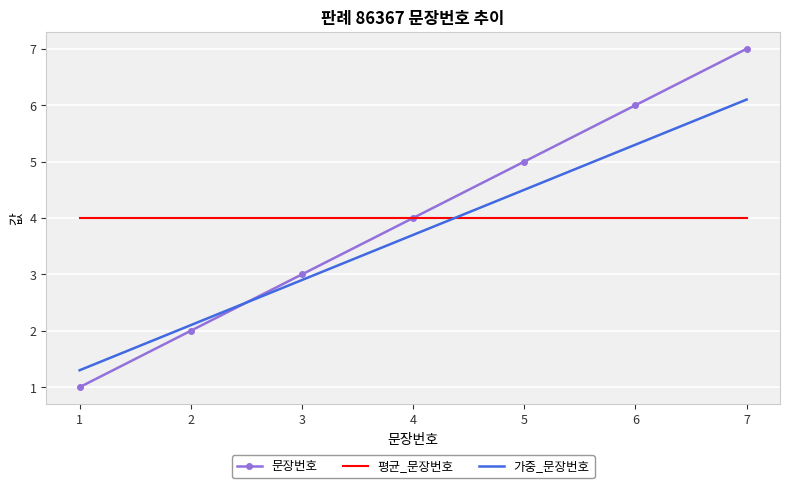

At which label is 가중_문장번호 closest to 3?

3